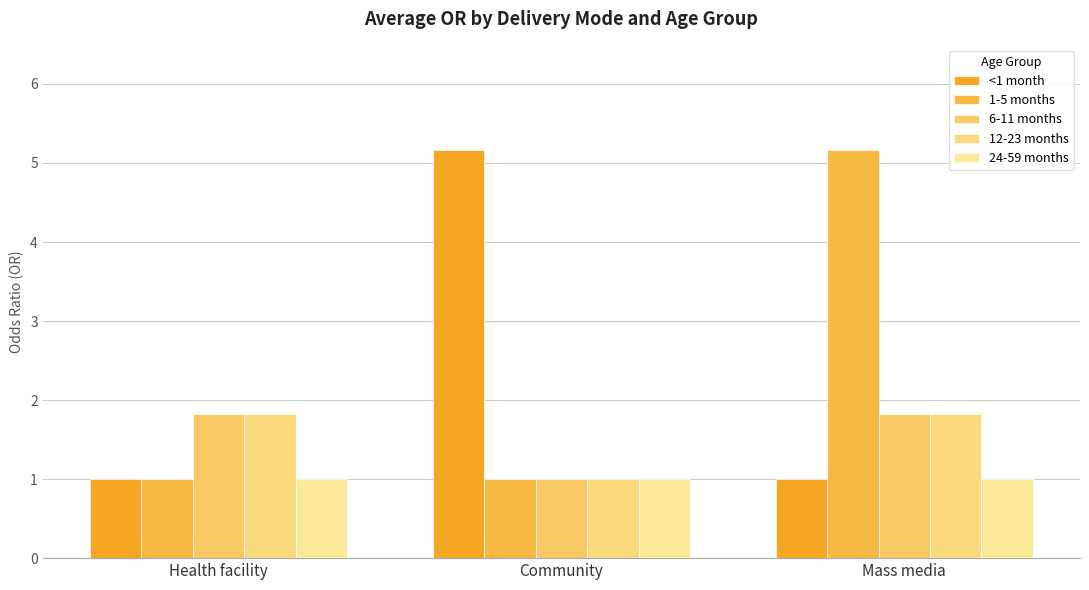

Rank the series by their maximum value, from highest to lowest.

<1 month, 1-5 months, 6-11 months, 12-23 months, 24-59 months